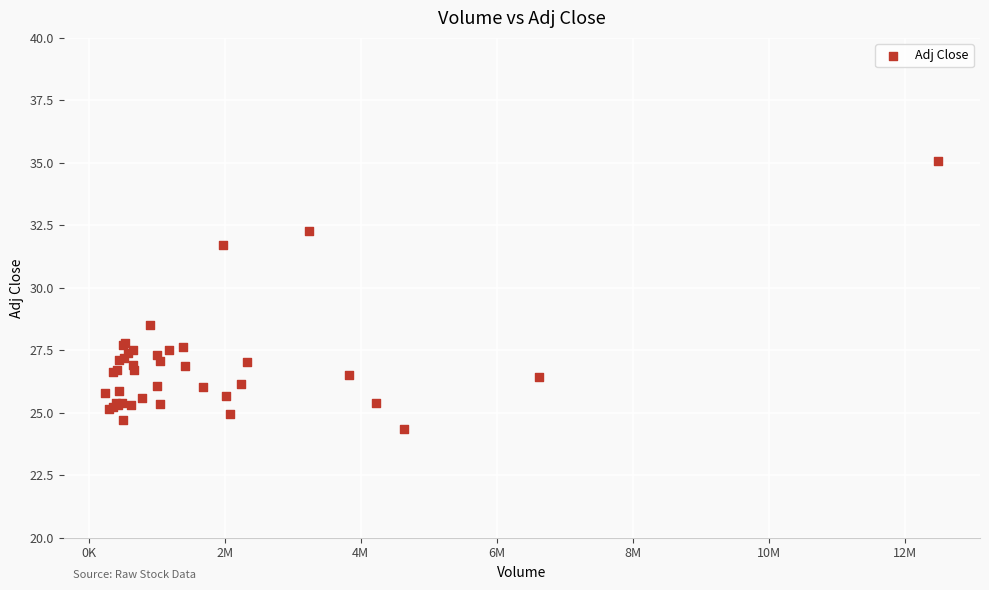

What Y value in the scatter plot is closest to 29?

28.5